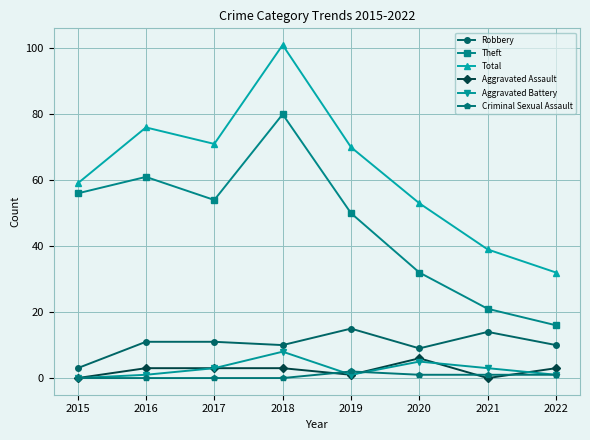

Where does the Total series first go above 70?

2016